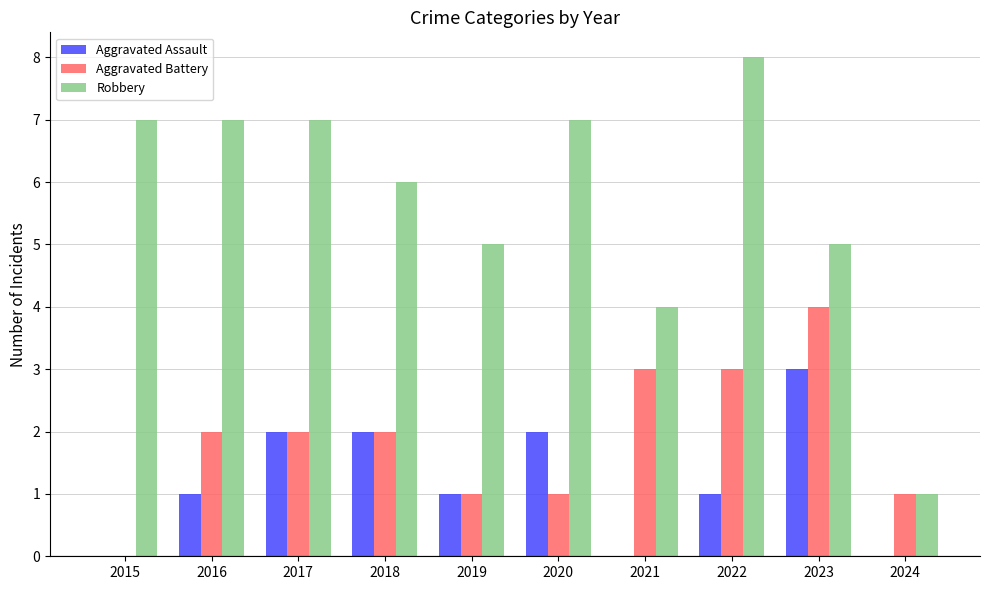

The Robbery series shows 4 at 2021. True or false?

True